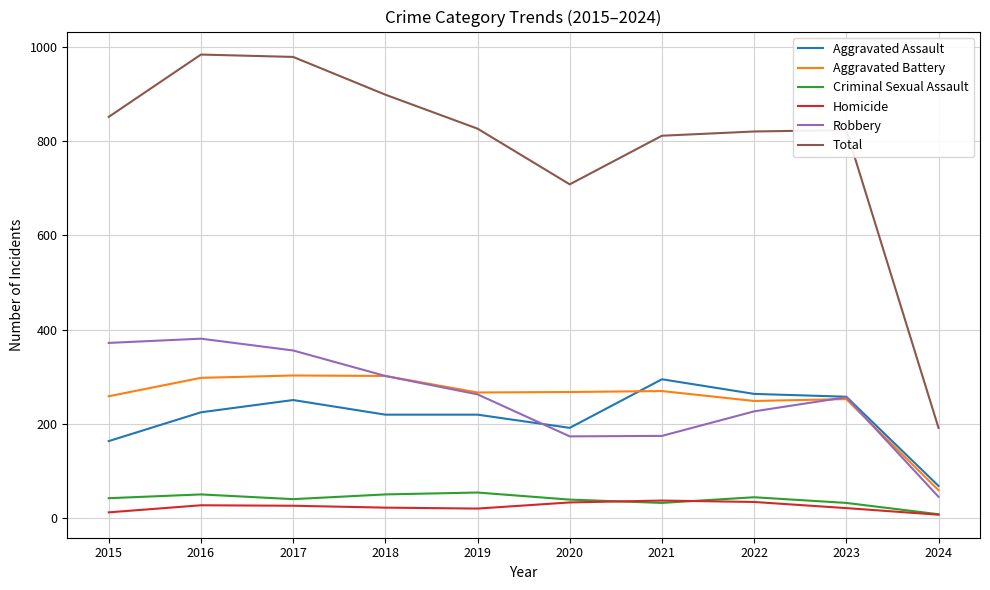

The Homicide series shows 23 at 2018. True or false?

True